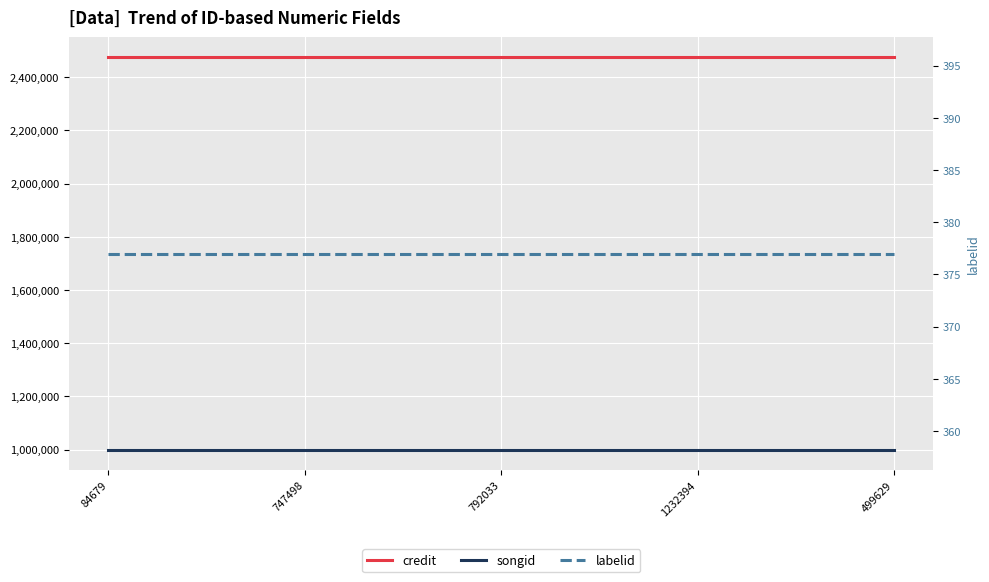

What is the label of the 3rd point from the right?

792033